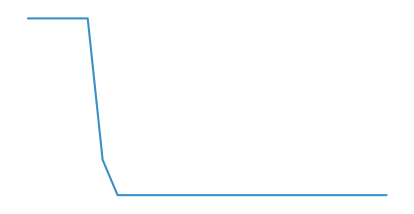

What is the value of the 19th point from the left?

15